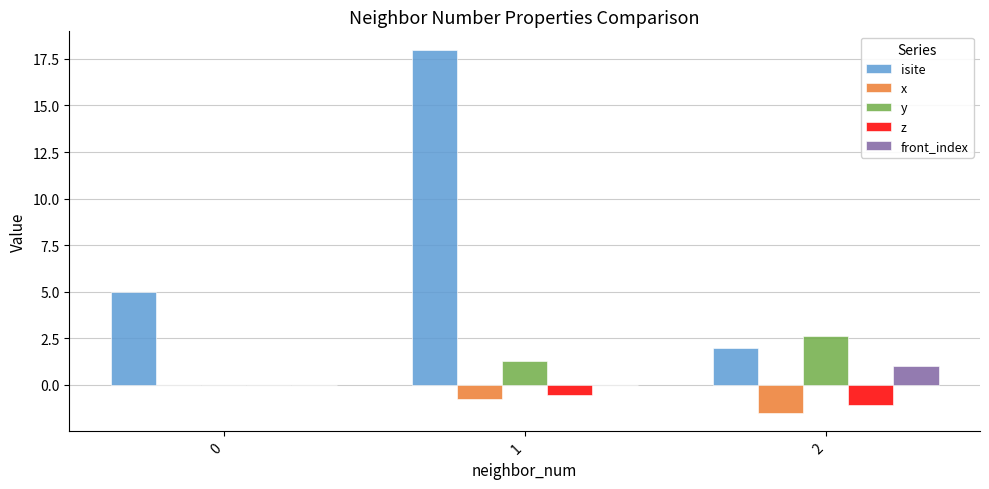

At which label does y first exceed 1?

1